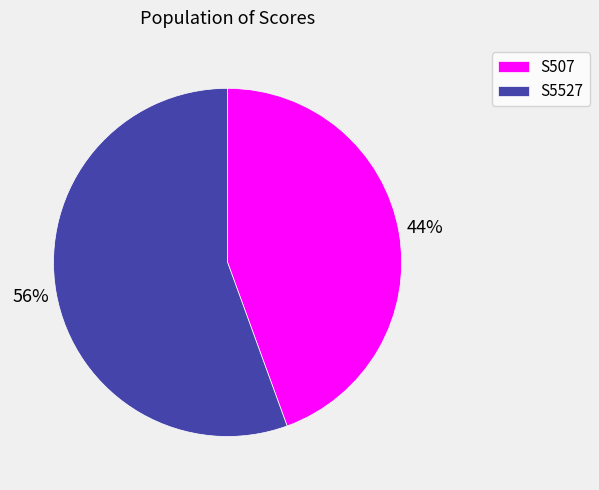

The S5527 slice represents 56% of the pie. True or false?

True